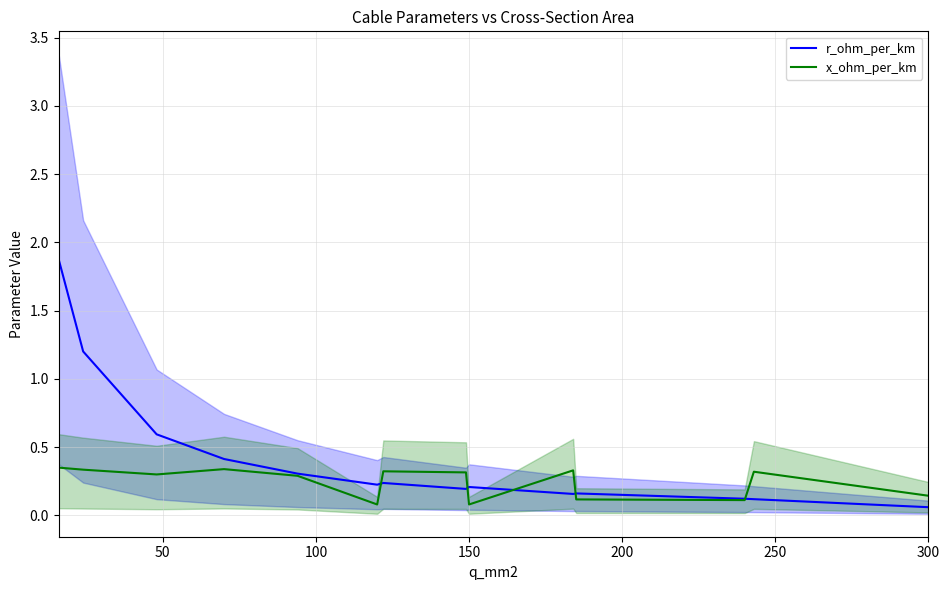

True or false: x_ohm_per_km has a value of 0.2 at 300.

False